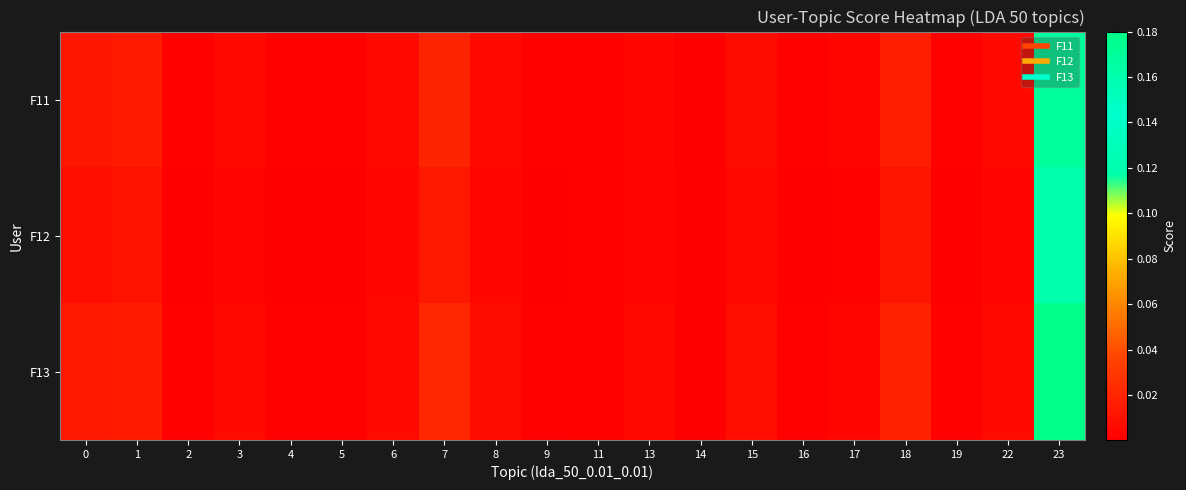

Which series has the widest spread of values?

F13